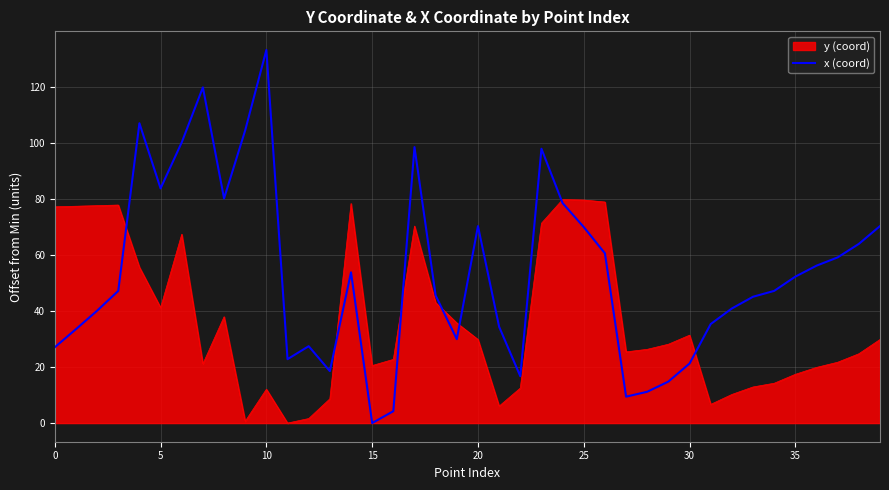

Which series has the largest total across all categories?

x (coord)